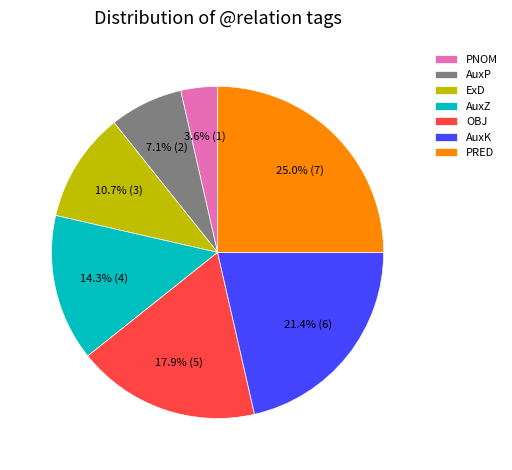

Which slice is the largest?

PRED